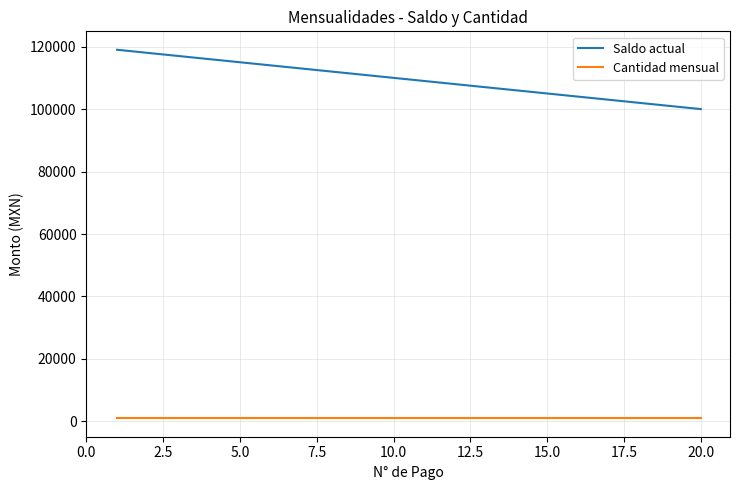

Does the chart display data point markers on the line(s)?

No